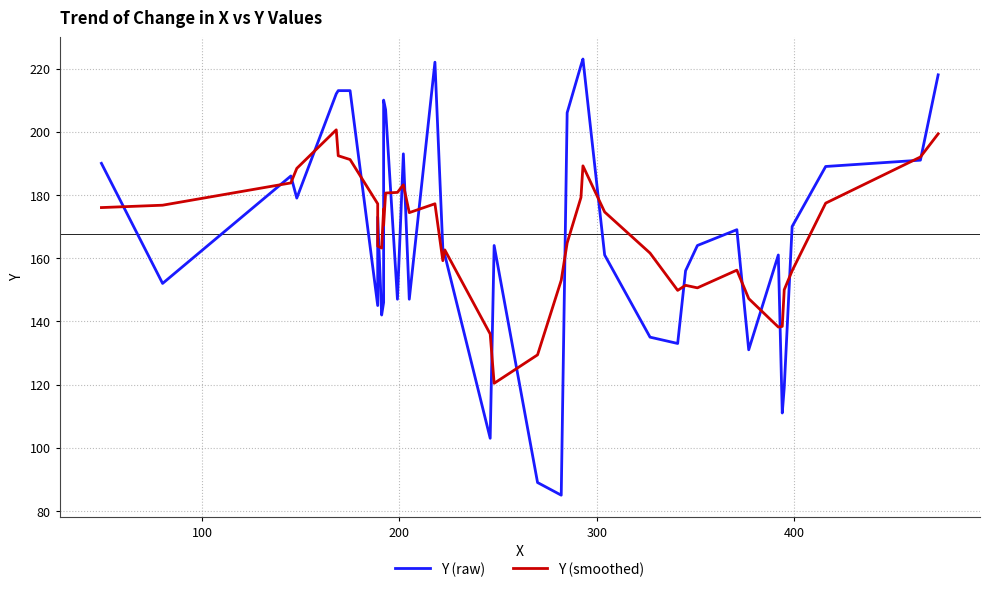

At how many categories does at least one series exceed 113?

40